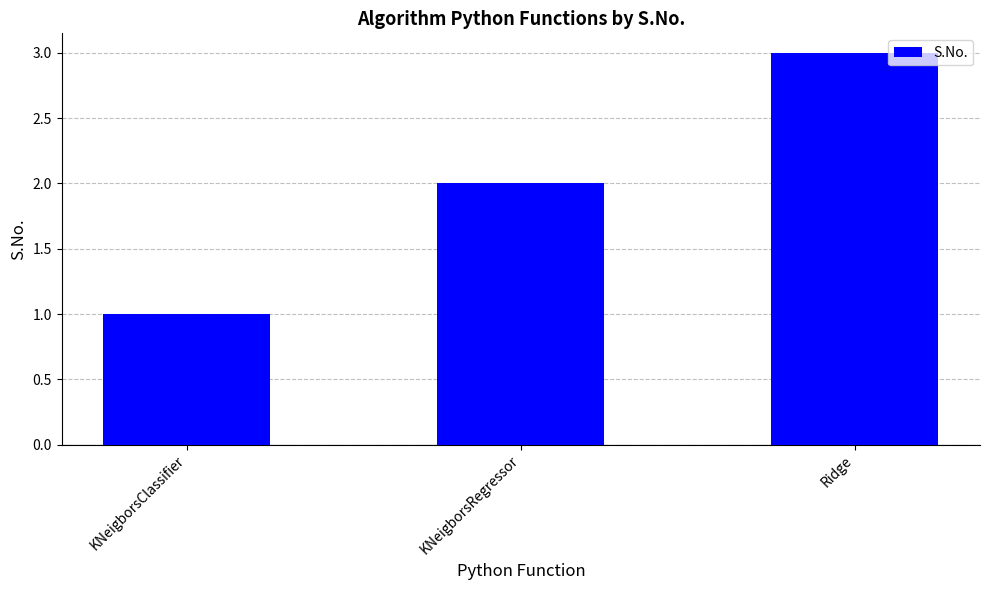

What is the approximate value at KNeigborsRegressor?

2